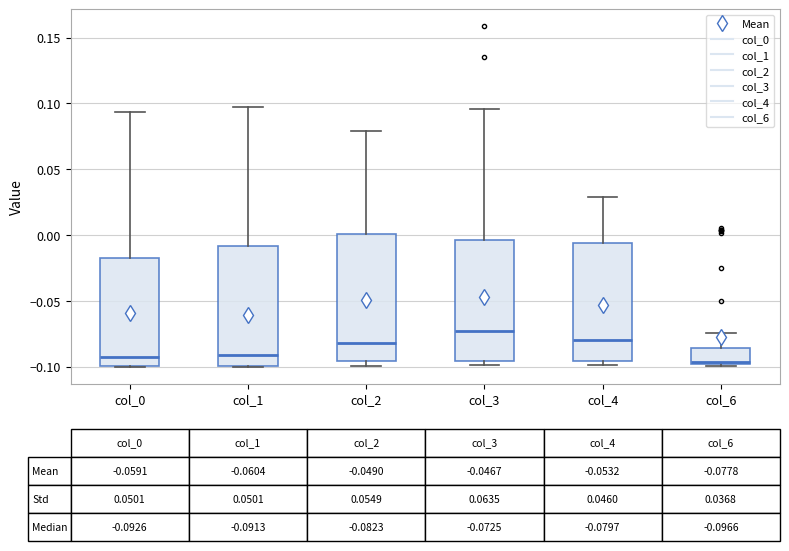

Which box has the highest median line?

col_3